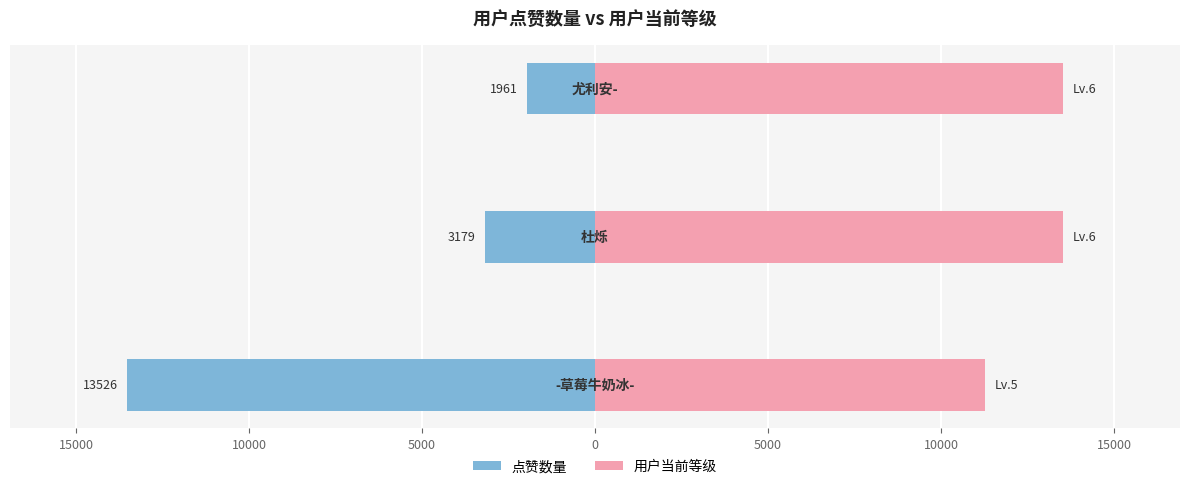

Reading right to left, transcribe all the data shown in this chart.

点赞数量: -1961.0	-3179.0	-13526.0
用户当前等级: 13526.0	13526.0	11271.7